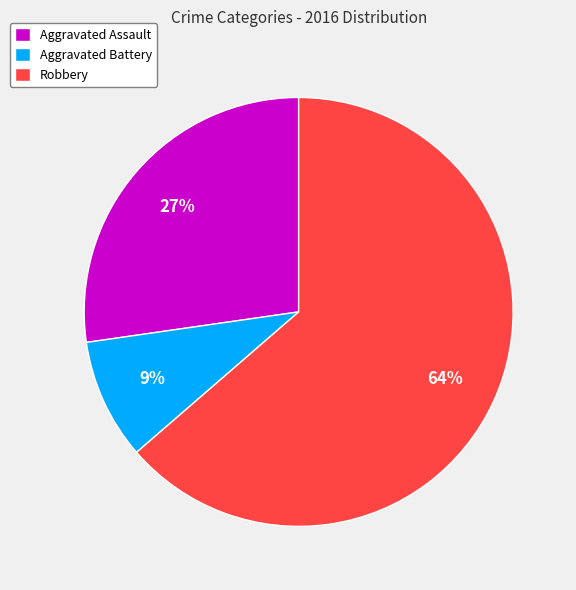

How many slices are in this pie chart?

3